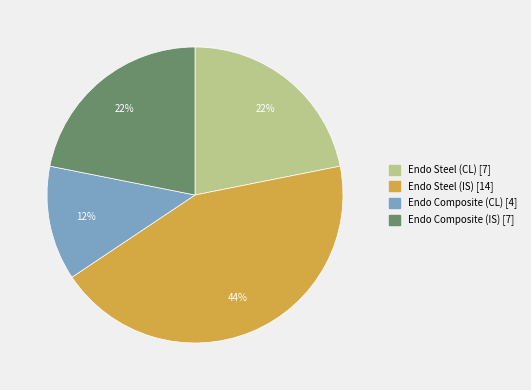

Is there any slice that represents more than half of the pie?

No